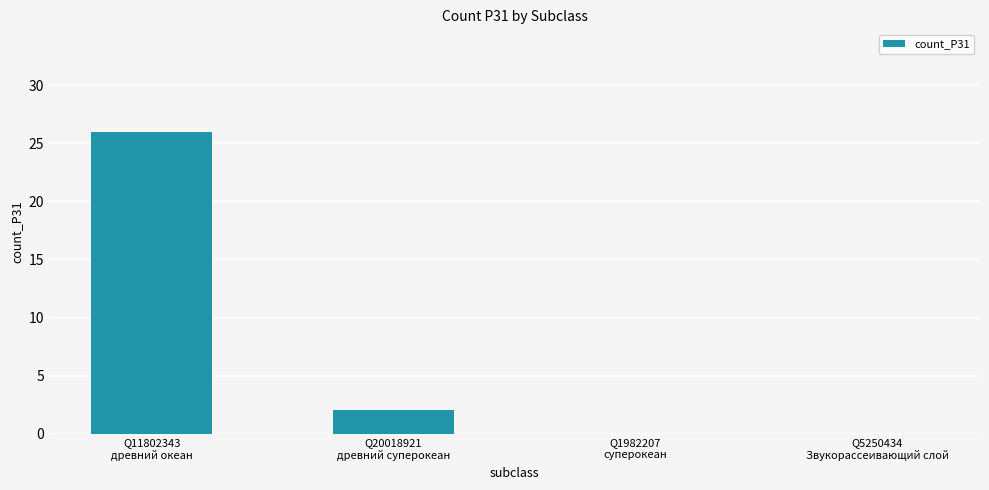

Between Q1982207
суперокеан and Q20018921
древний суперокеан, which is larger?

Q20018921
древний суперокеан